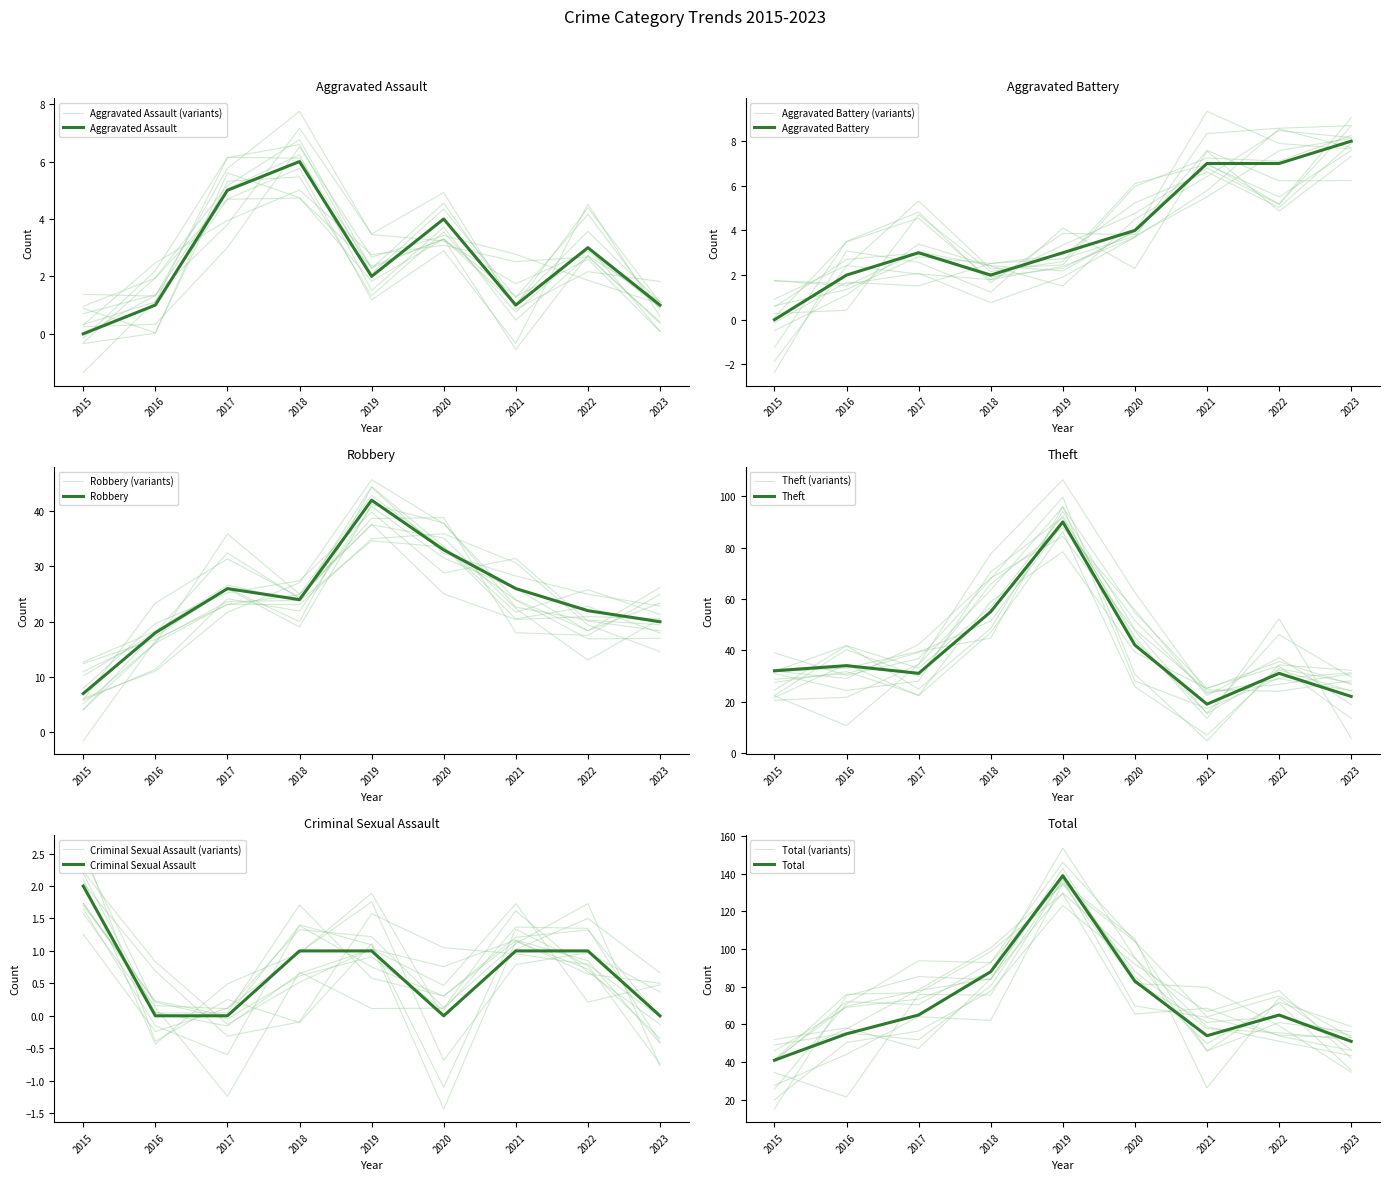

Which label corresponds to the largest value in the chart?

2019